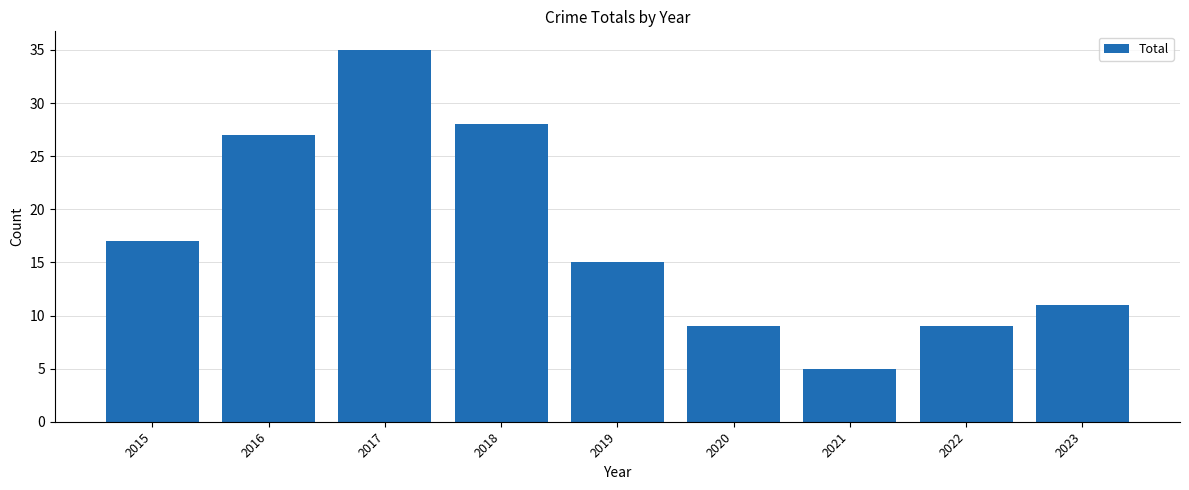

How many values are below 15?

4